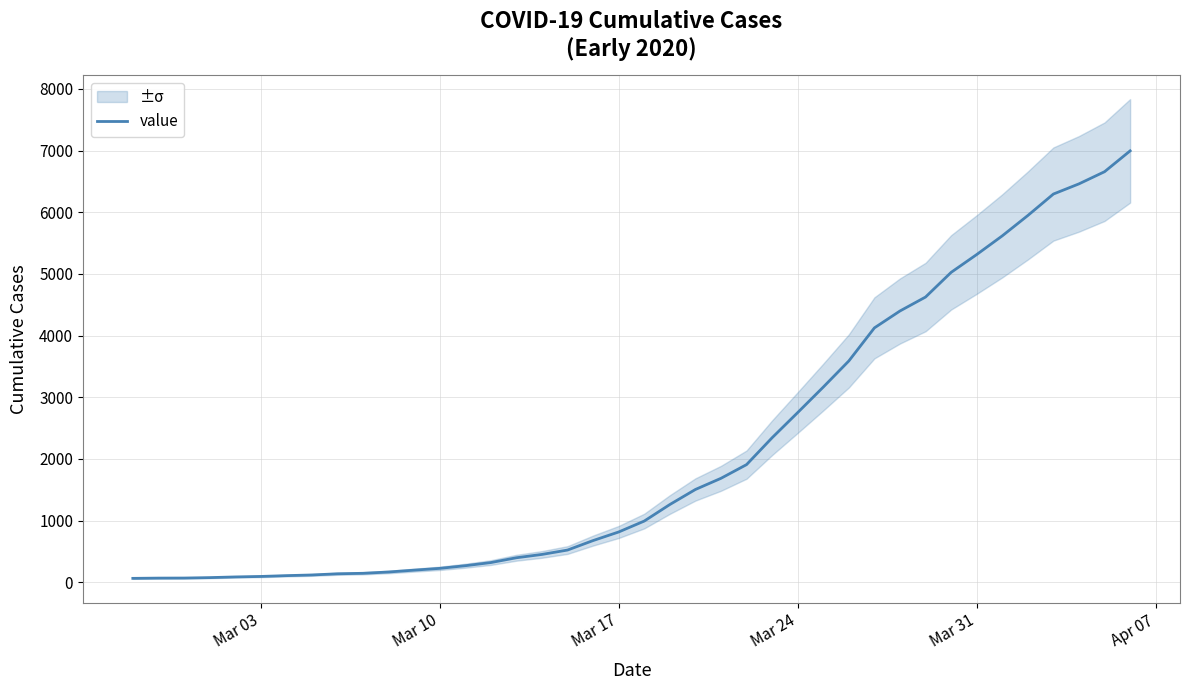

Reading left to right, extract all data points from this chart.

64	68	69	76	87	95	108	119	138	146	167	197	226	269	320	398	452	523	677	816	993	1261	1505	1686	1908	2344	2752	3165	3589	4125	4399	4625	5025	5314	5617	5947	6295	6460	6657	6995